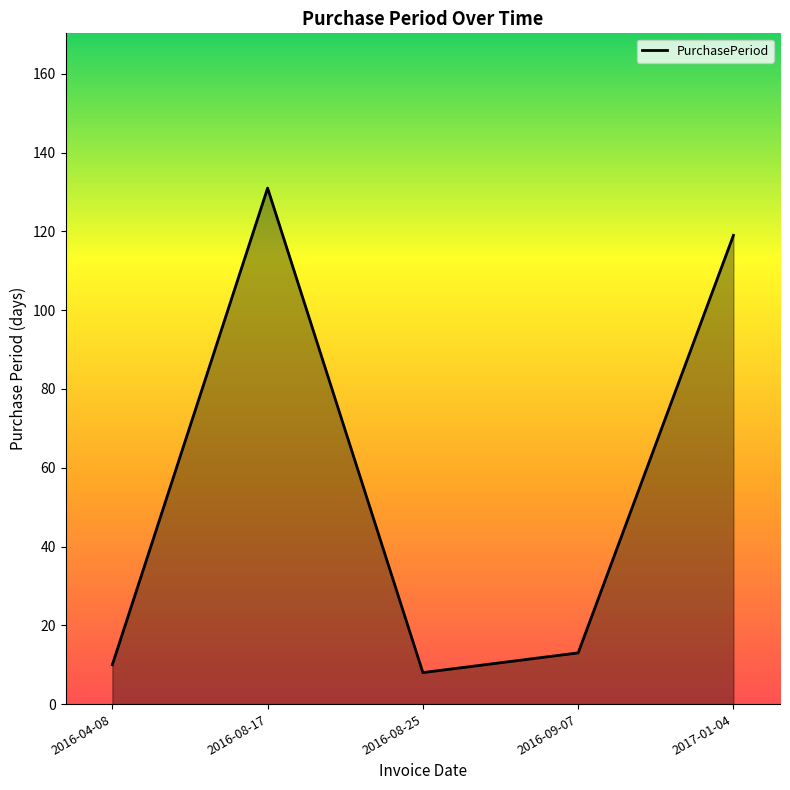

Rank the categories by value from highest to lowest.

2016-08-17, 2017-01-04, 2016-09-07, 2016-04-08, 2016-08-25